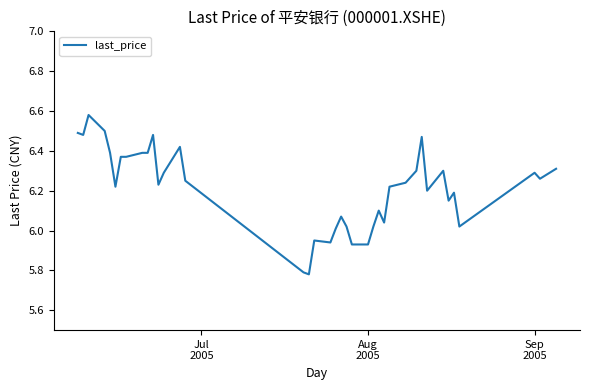

What is the difference between the maximum and minimum values?

0.8